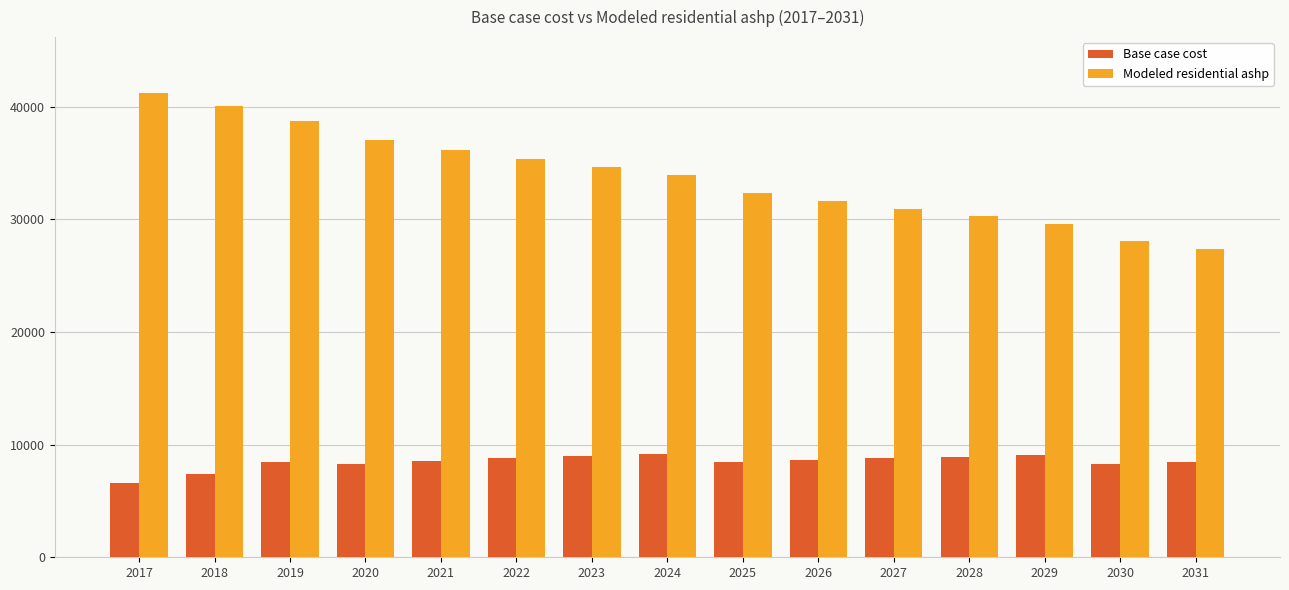

What is the highest value of the Base case cost series?

9139.3